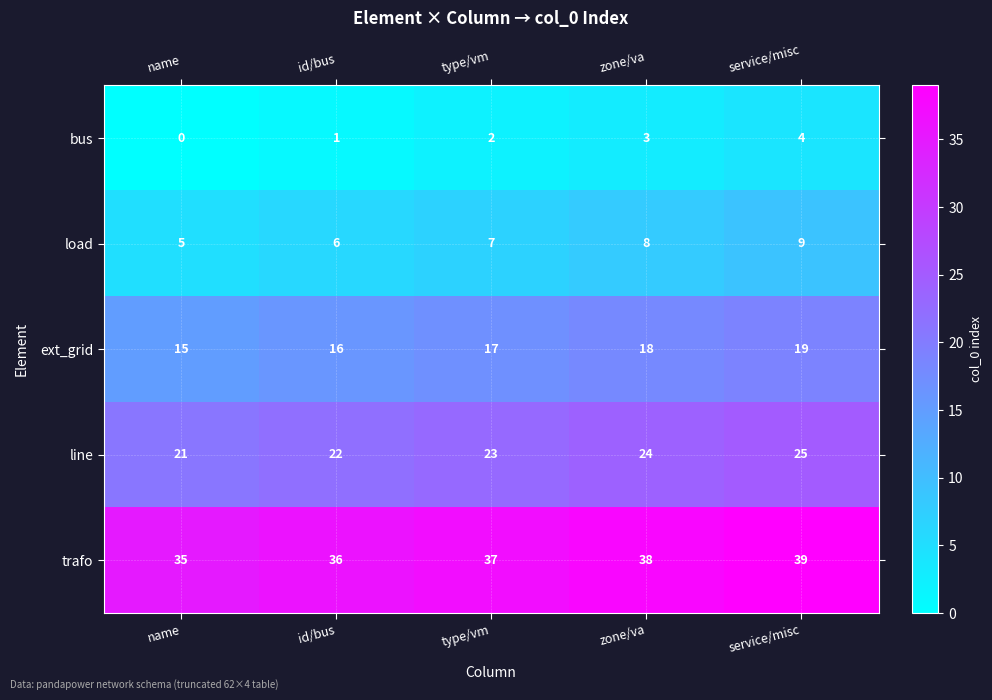

Reading left to right, transcribe all the data shown in this chart.

bus: 0	1	2	3	4
load: 5	6	7	8	9
ext_grid: 15	16	17	18	19
line: 21	22	23	24	25
trafo: 35	36	37	38	39